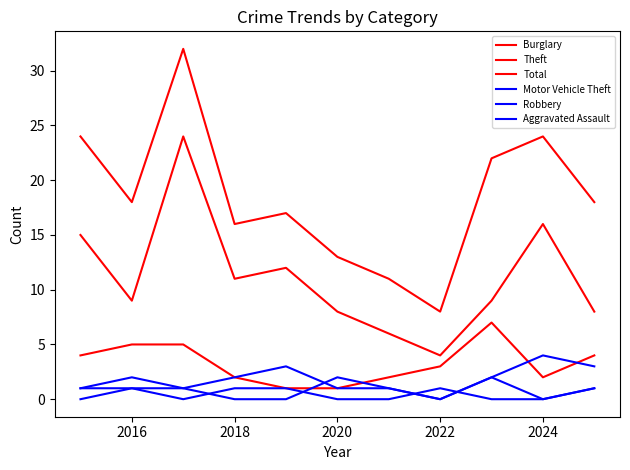

Does the chart display data point markers on the line(s)?

No